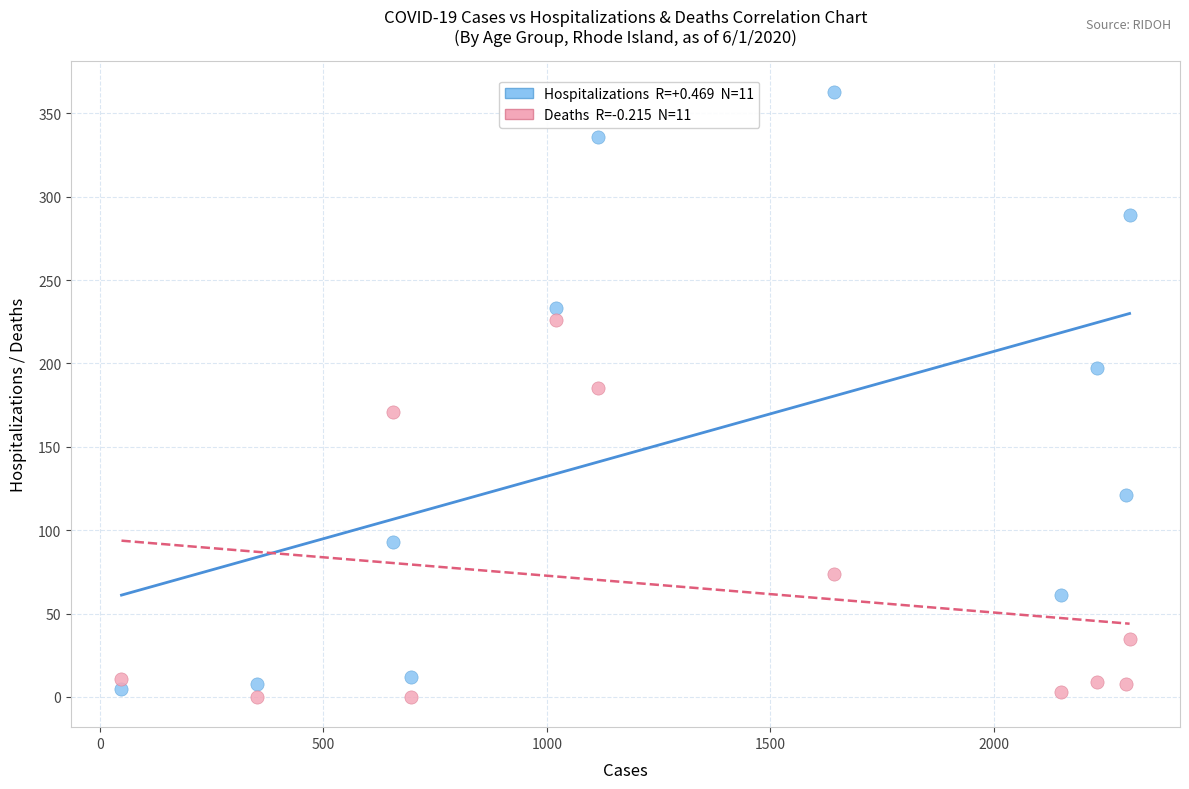

Across all series, what Y value is closest to 181?

185